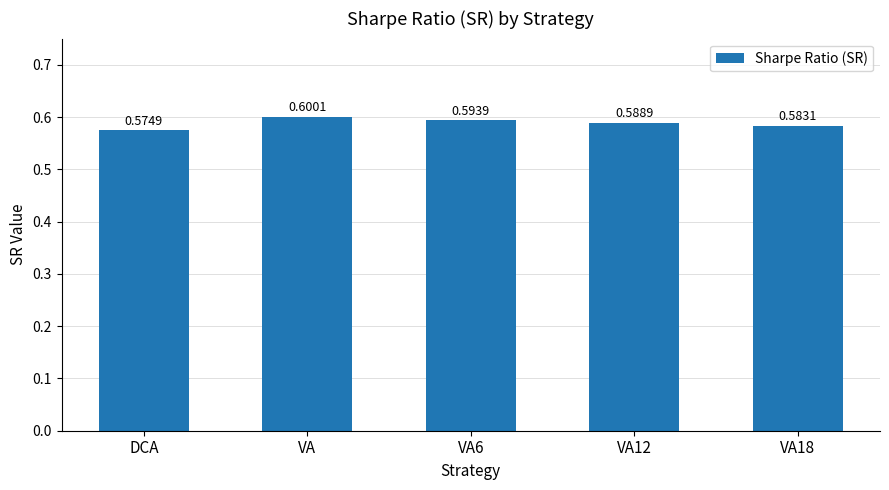

How many data points does each series have?

5